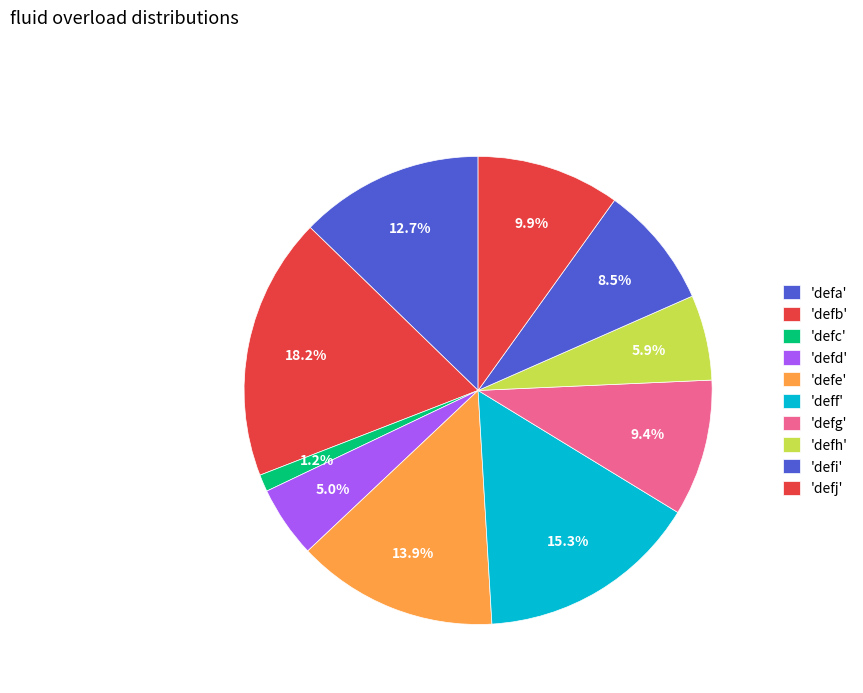

Count the number of slices in the pie.

10